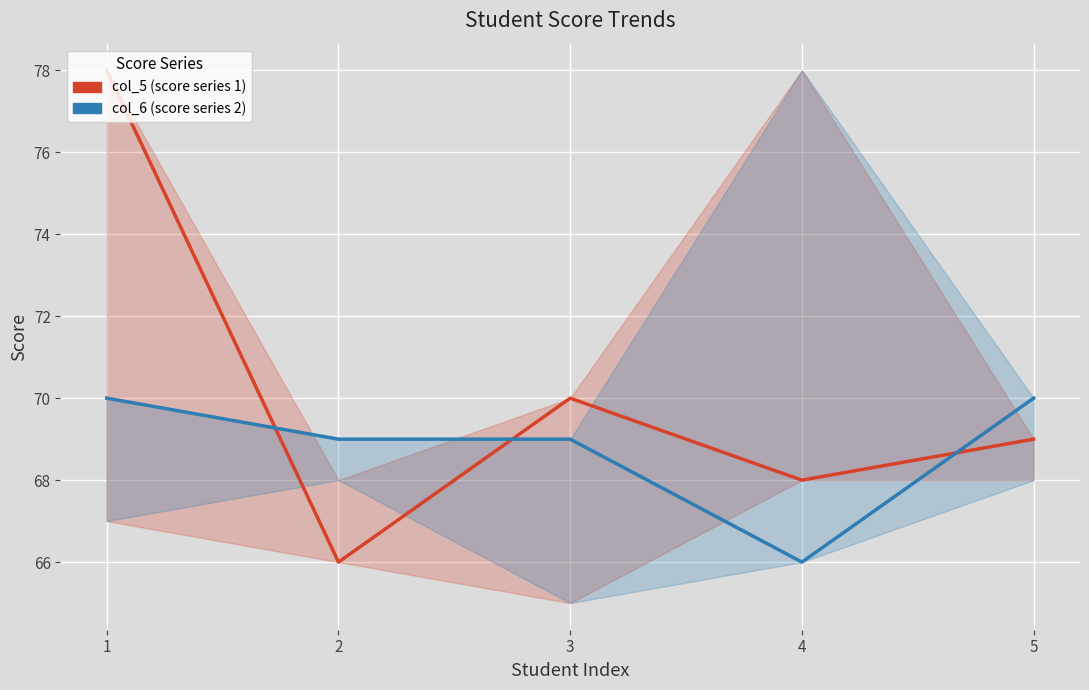

Which label corresponds to the largest value in the chart?

1